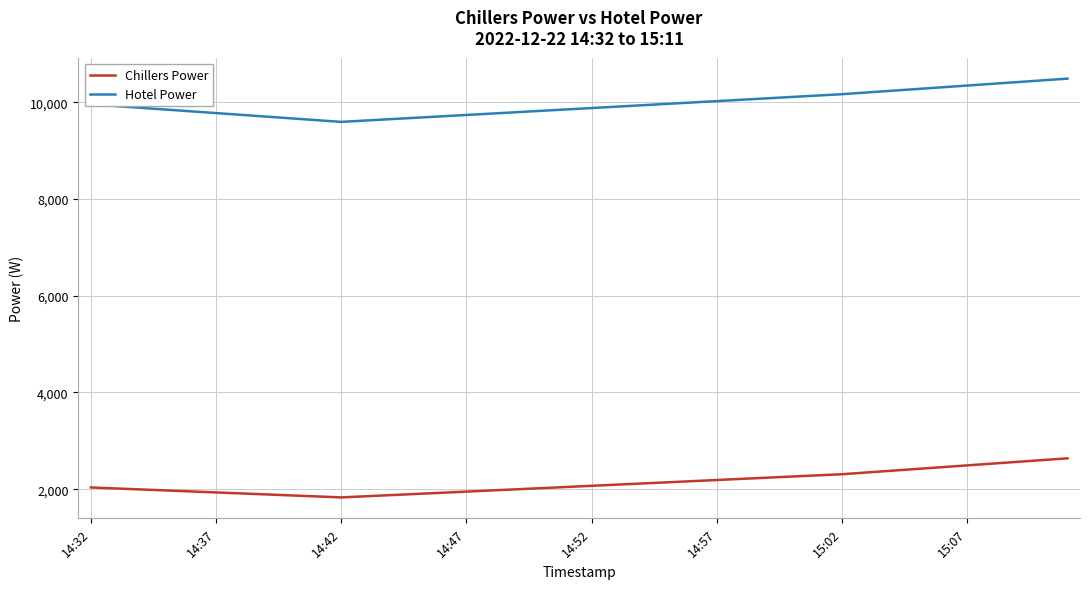

What is the difference between the maximum and minimum values in the Hotel Power series?

894.2